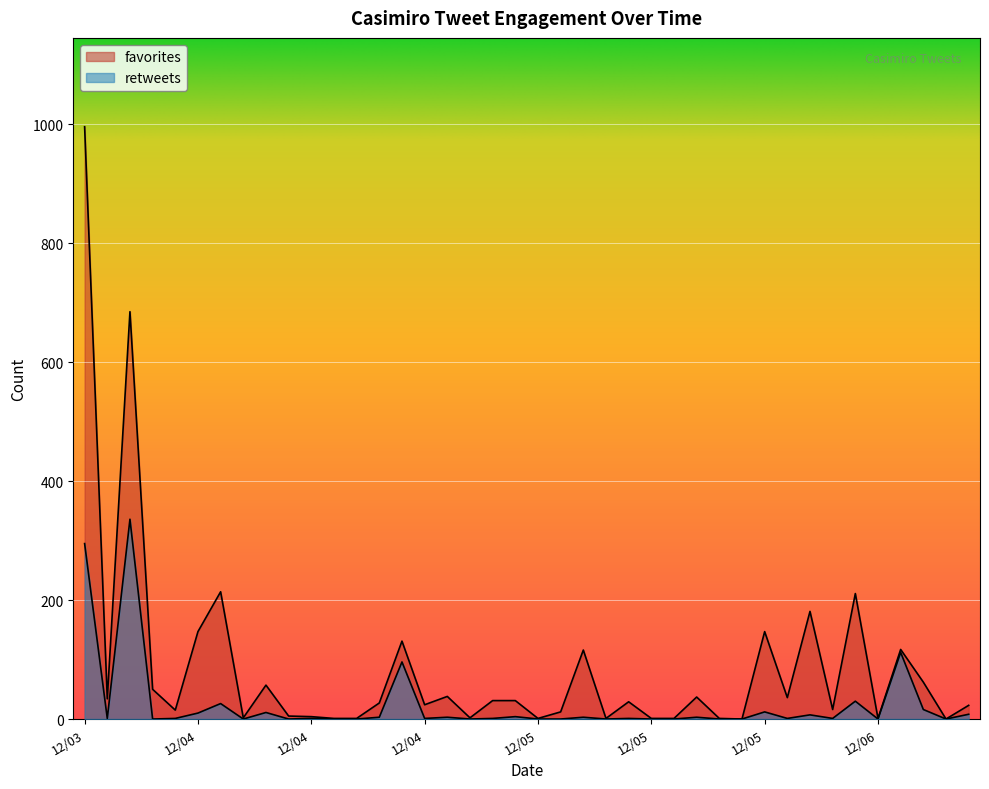

How many interior local valleys does the favorites series have?

12